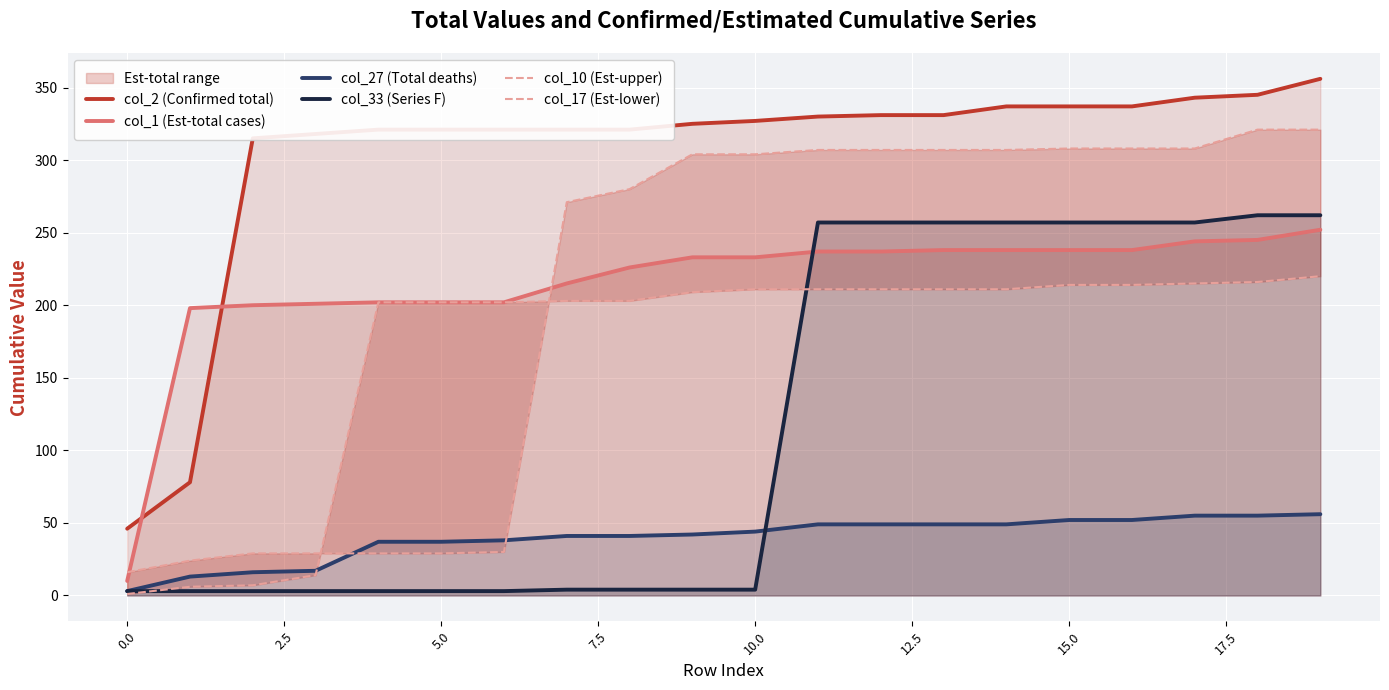

The value of col_2 (Confirmed total) at 5.0 is 469. True or false?

False